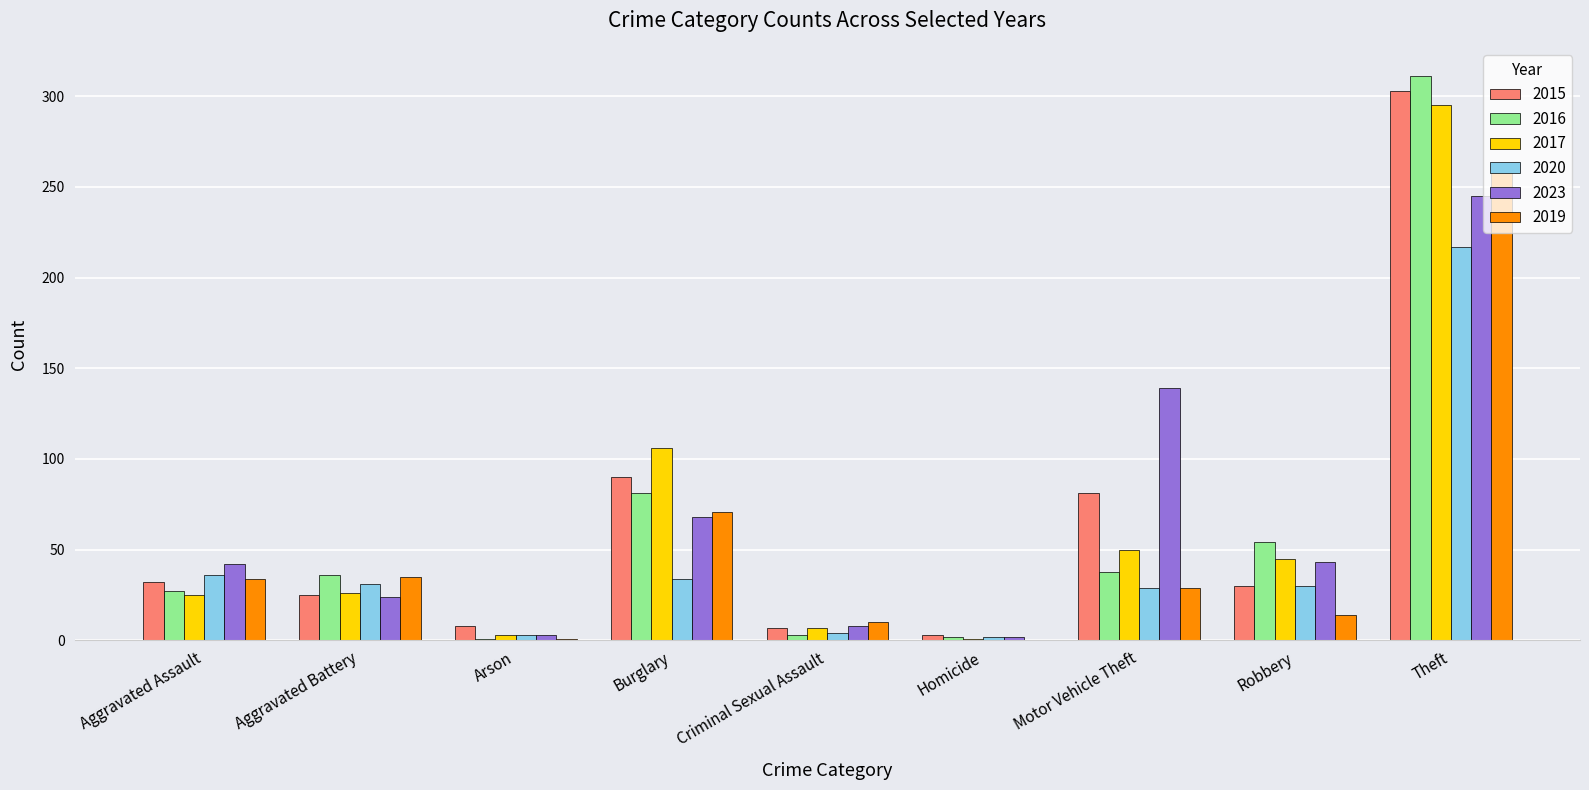

True or false: 2023 has a value of 27 at Aggravated Assault.

False